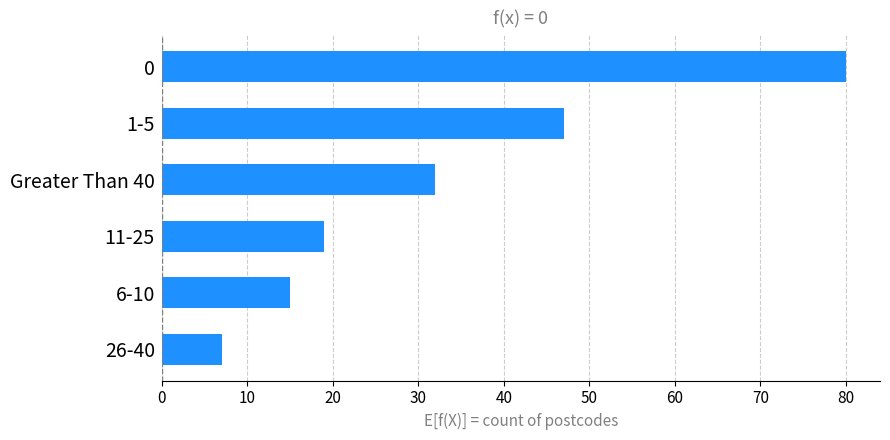

At which category does the chart reach its minimum across all series?

26-40